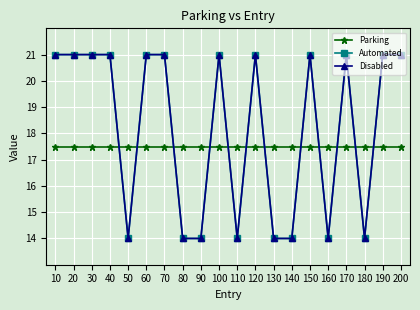

List the series in order of their peak value, lowest first.

Parking, Automated, Disabled